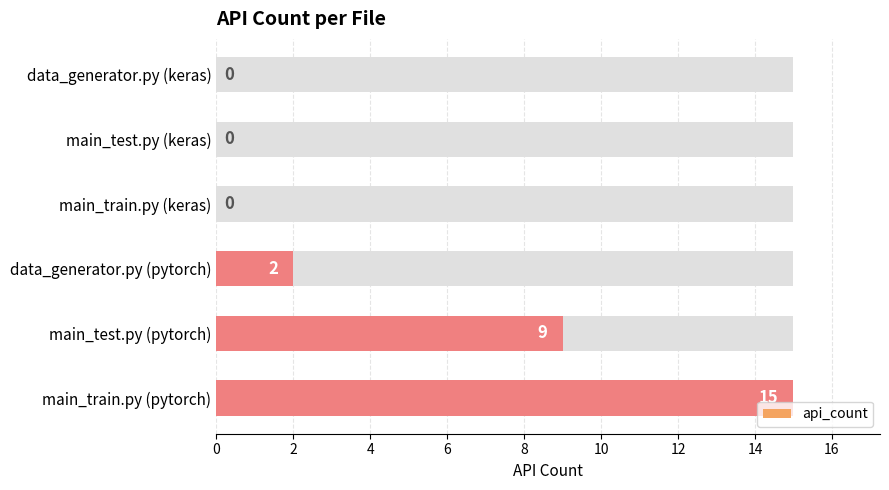

Is it true that the value at 4 is 0?

True